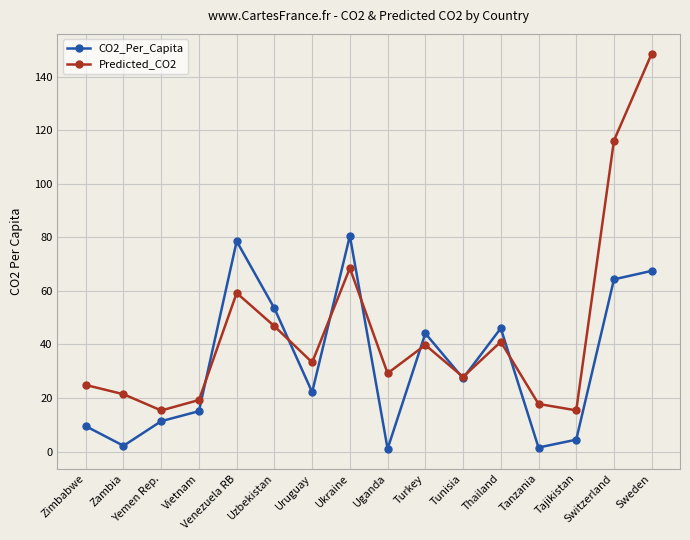

What is the label of the 8th point from the right?

Uganda